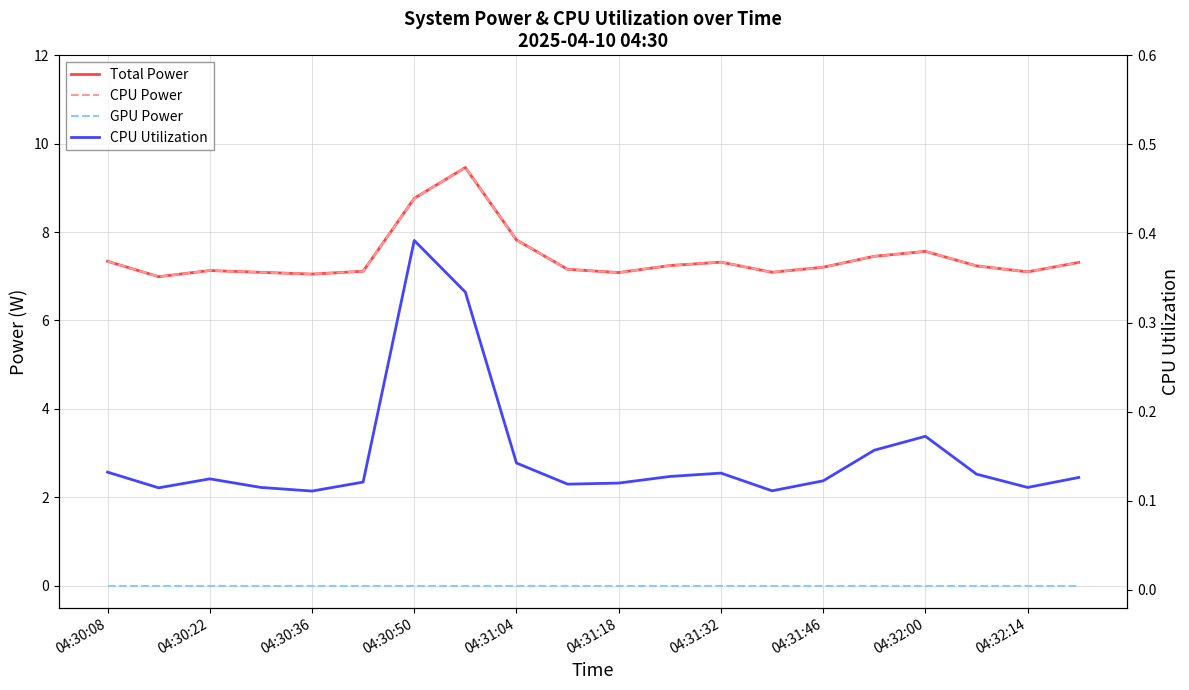

Reading right to left, transcribe all the data shown in this chart.

Total Power: 7.3	7.1	7.2	7.6	7.5	7.2	7.1	7.3	7.2	7.1	7.2	7.8	9.5	8.8	7.1	7.0	7.1	7.1	7.0	7.3
CPU Power: 7.3	7.1	7.2	7.6	7.5	7.2	7.1	7.3	7.2	7.1	7.2	7.8	9.5	8.8	7.1	7.0	7.1	7.1	7.0	7.3
GPU Power: 0.0	0.0	0.0	0.0	0.0	0.0	0.0	0.0	0.0	0.0	0.0	0.0	0.0	0.0	0.0	0.0	0.0	0.0	0.0	0.0
CPU Utilization: 0.1	0.1	0.1	0.2	0.2	0.1	0.1	0.1	0.1	0.1	0.1	0.1	0.3	0.4	0.1	0.1	0.1	0.1	0.1	0.1